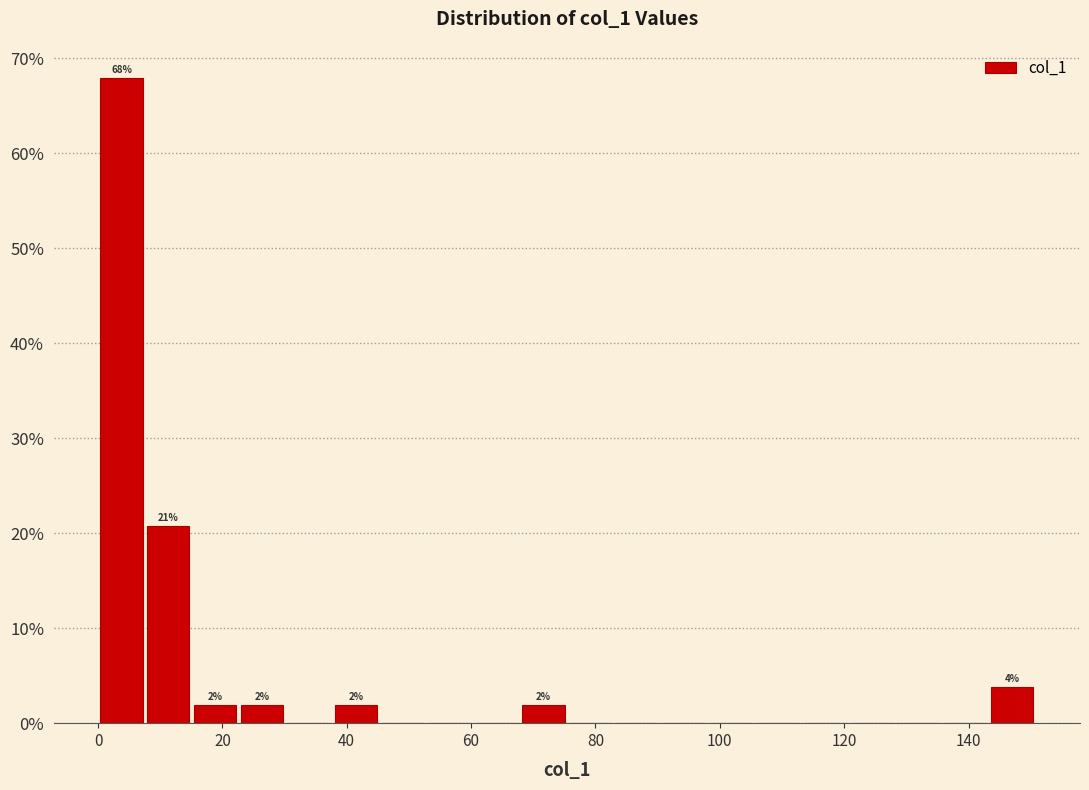

Read against the x-axis, roughly where is the centre of the tallest bar?

4